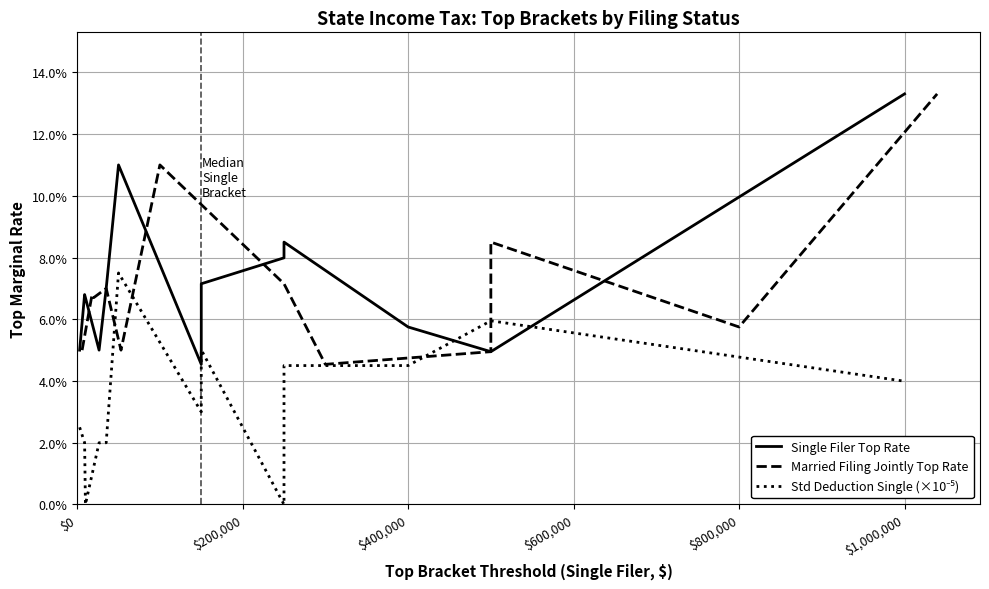

Rank the series by their maximum value, from highest to lowest.

Single Filer Top Rate, Married Filing Jointly Top Rate, Std Deduction Single (×10⁻⁵)